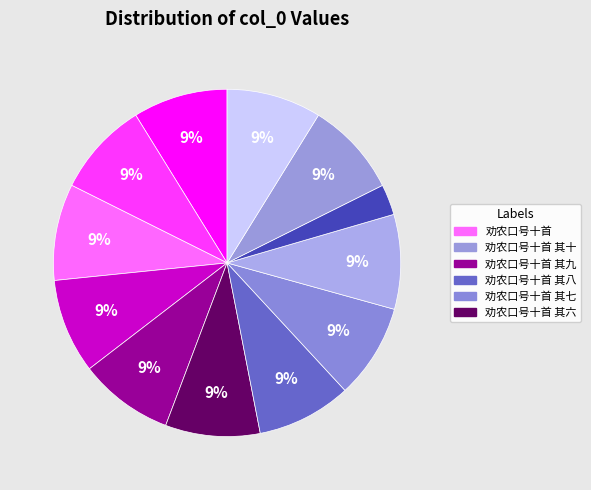

Rank the categories by value from lowest to highest.

劝农口号·十劝农家各力田, 劝农口号十首 其一, 劝农口号十首 其二, 劝农口号十首 其三, 劝农口号十首 其四, 劝农口号十首 其五, 劝农口号十首 其六, 劝农口号十首 其七, 劝农口号十首 其八, 劝农口号十首 其九, 劝农口号十首 其十, 劝农口号十首